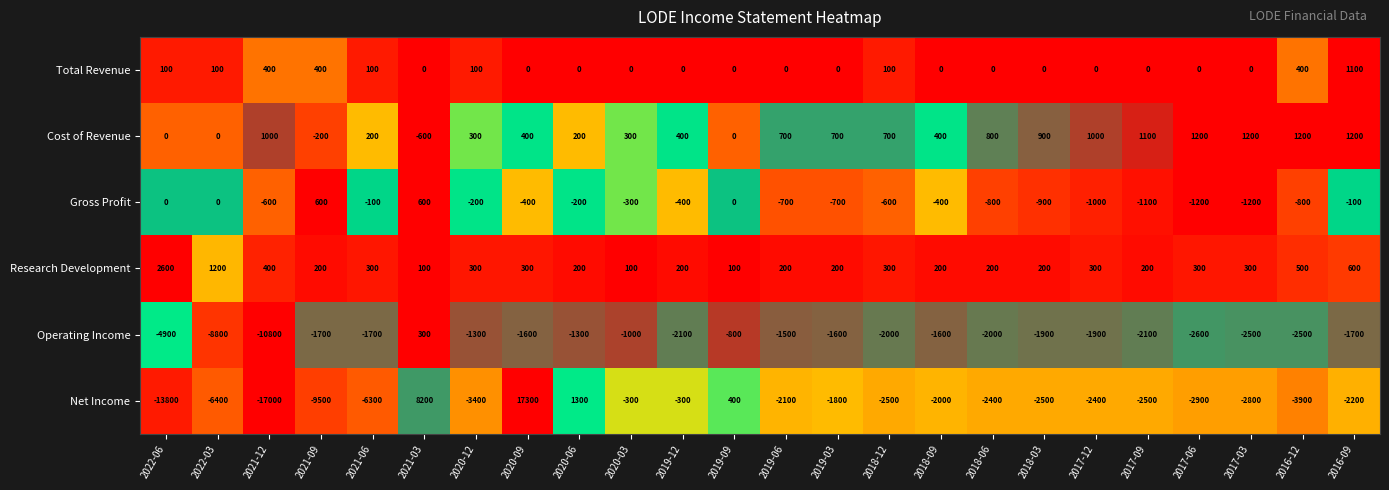

What is the difference between the second highest and second lowest values in the Cost of Revenue series?

1400